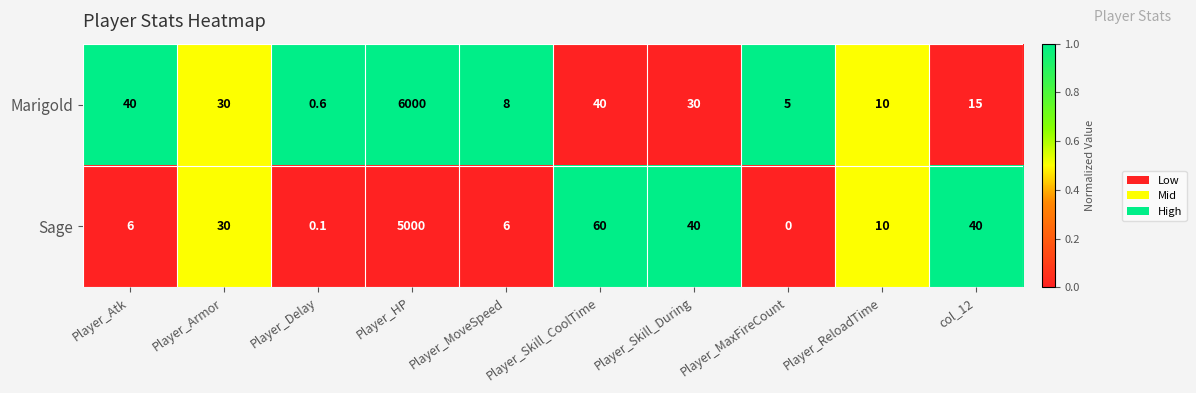

Between Player_Delay and Player_HP, which series saw the biggest shift?

Marigold